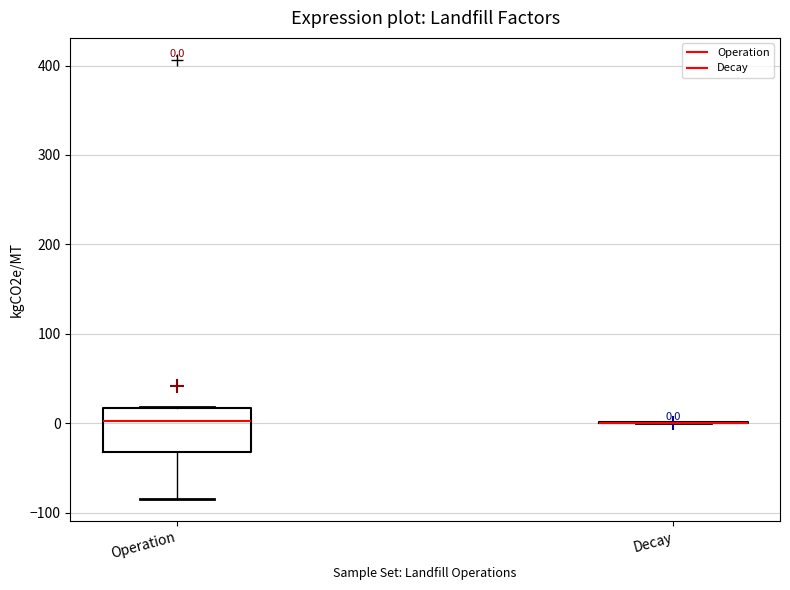

Comparing the boxes themselves (not the whiskers), which one is the tallest?

Operation